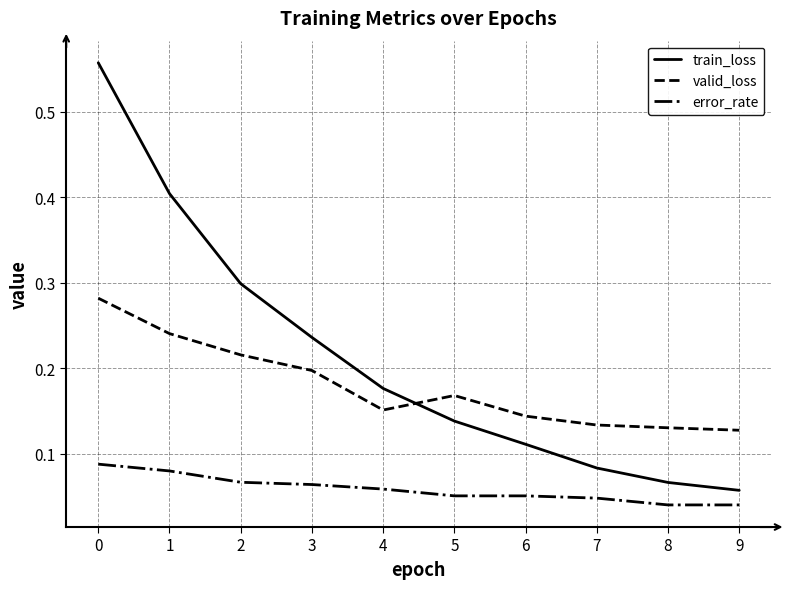

What is the total value across all series at 3?

0.5